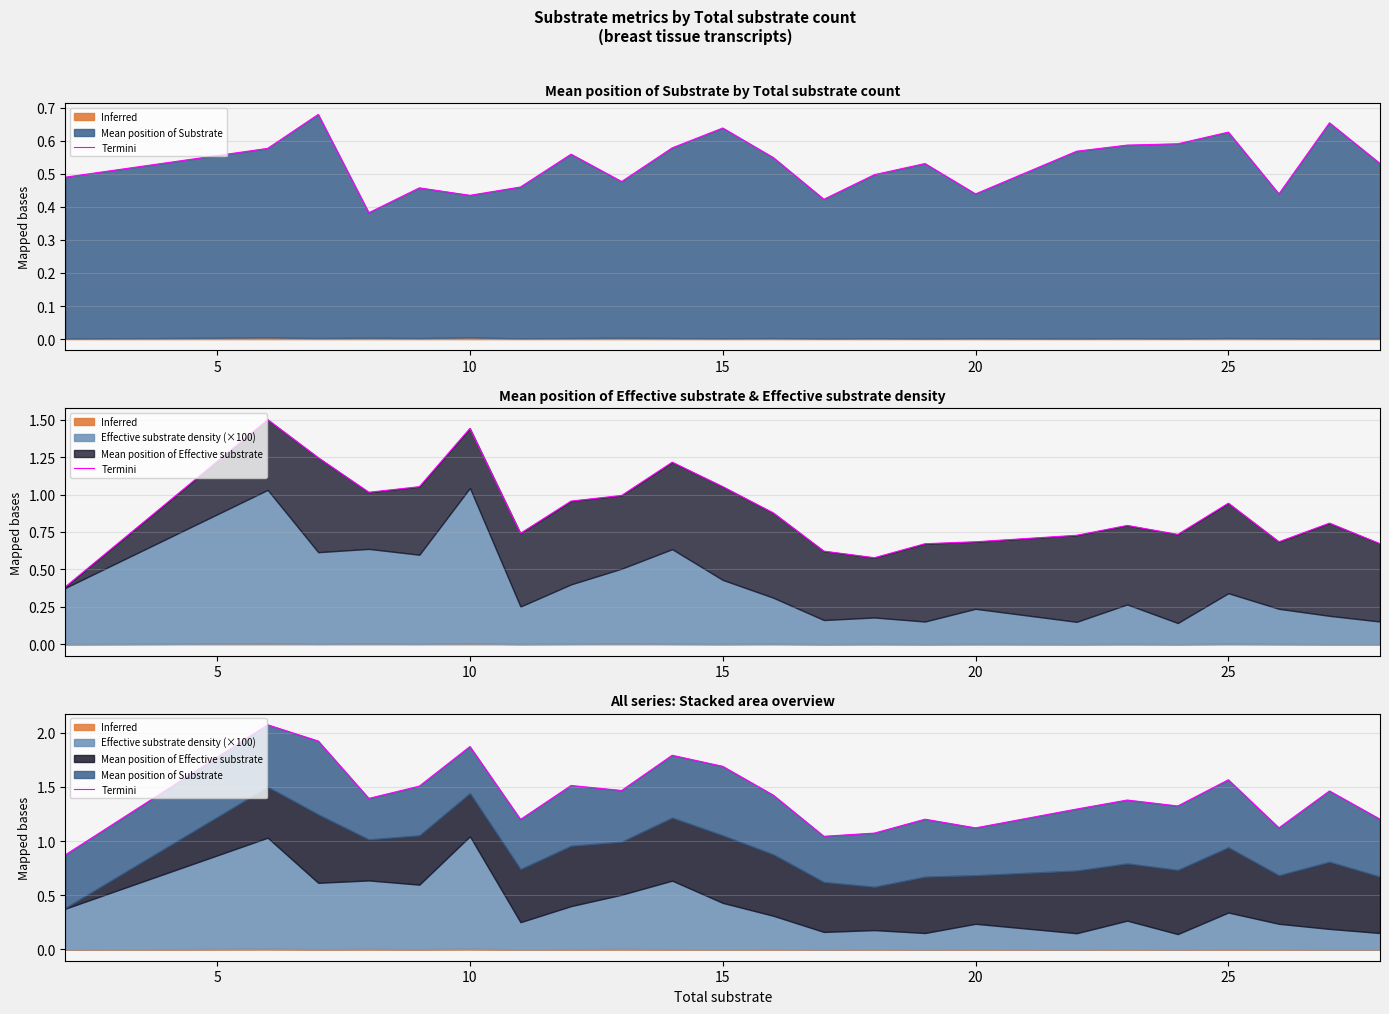

What is the ratio of the value at 10 to the value at 5?

0.8